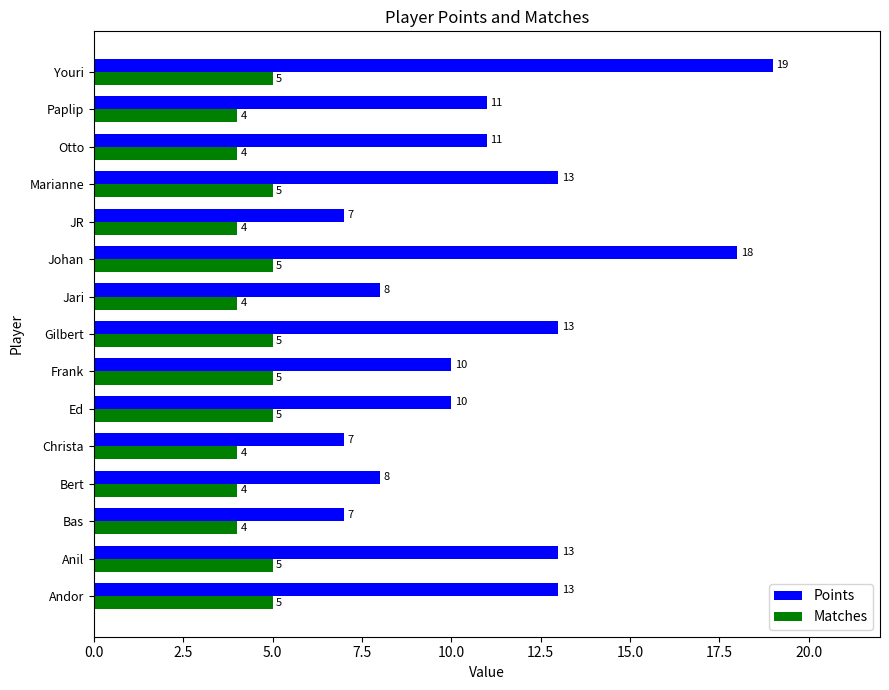

What is the smallest value displayed?

4